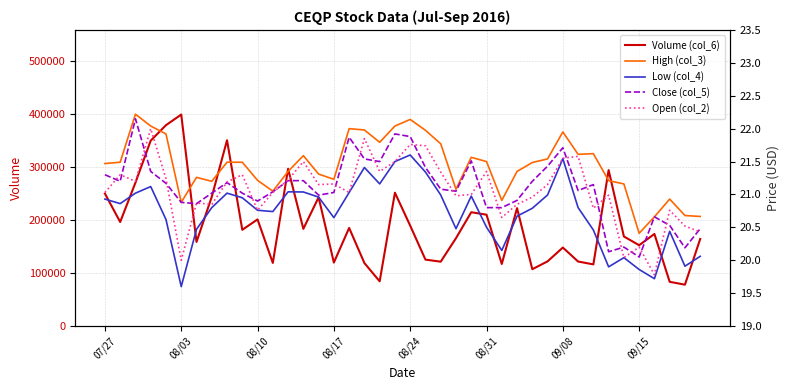

At which category does Close (col_5) reach its first local valley?

08/03